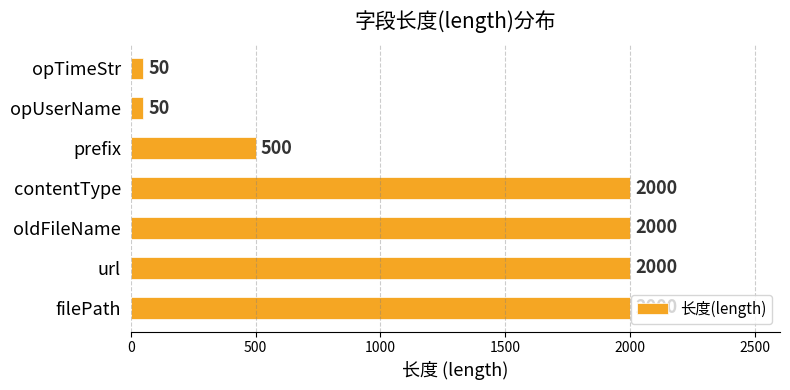

Approximately how many times larger is the value at oldFileName compared to prefix?

4.0